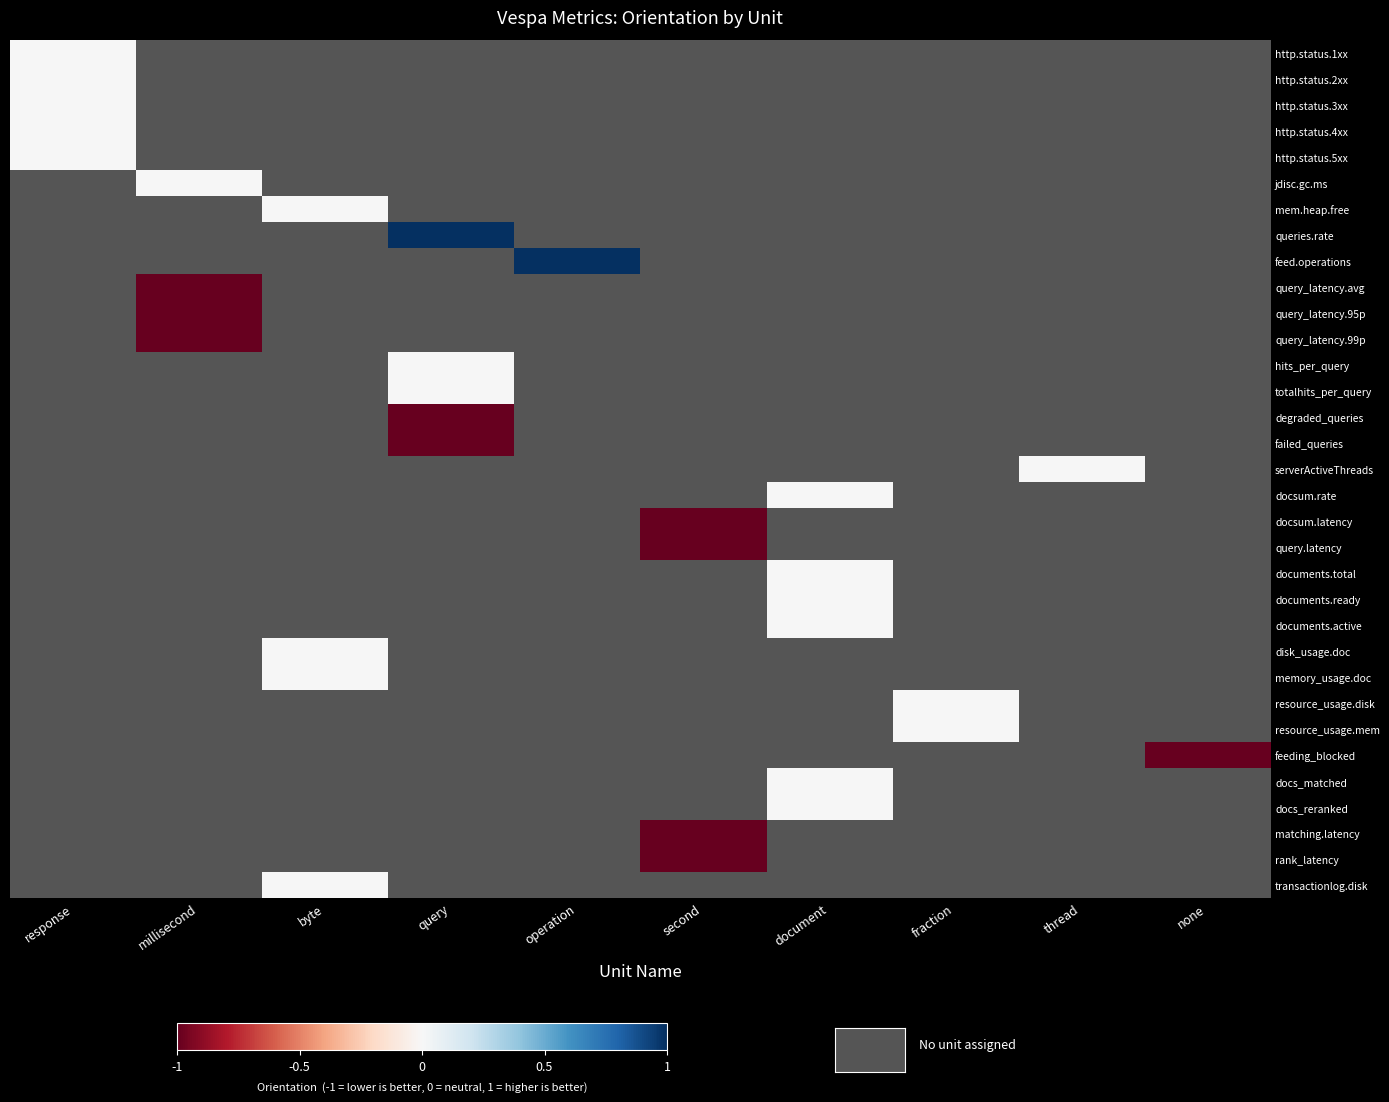

Which category has the lowest value across all series?

millisecond